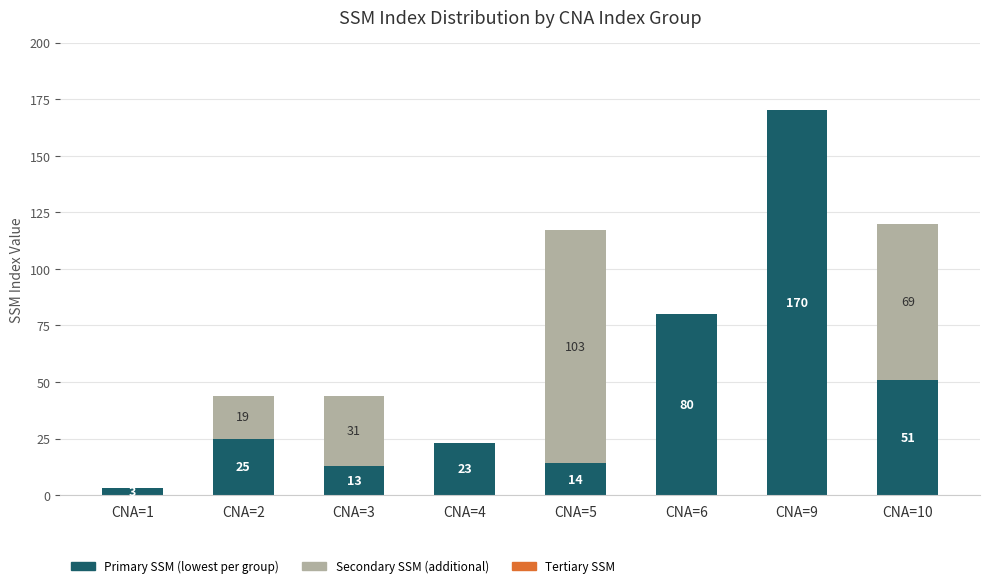

At which category is the sum across all series the highest?

CNA=9